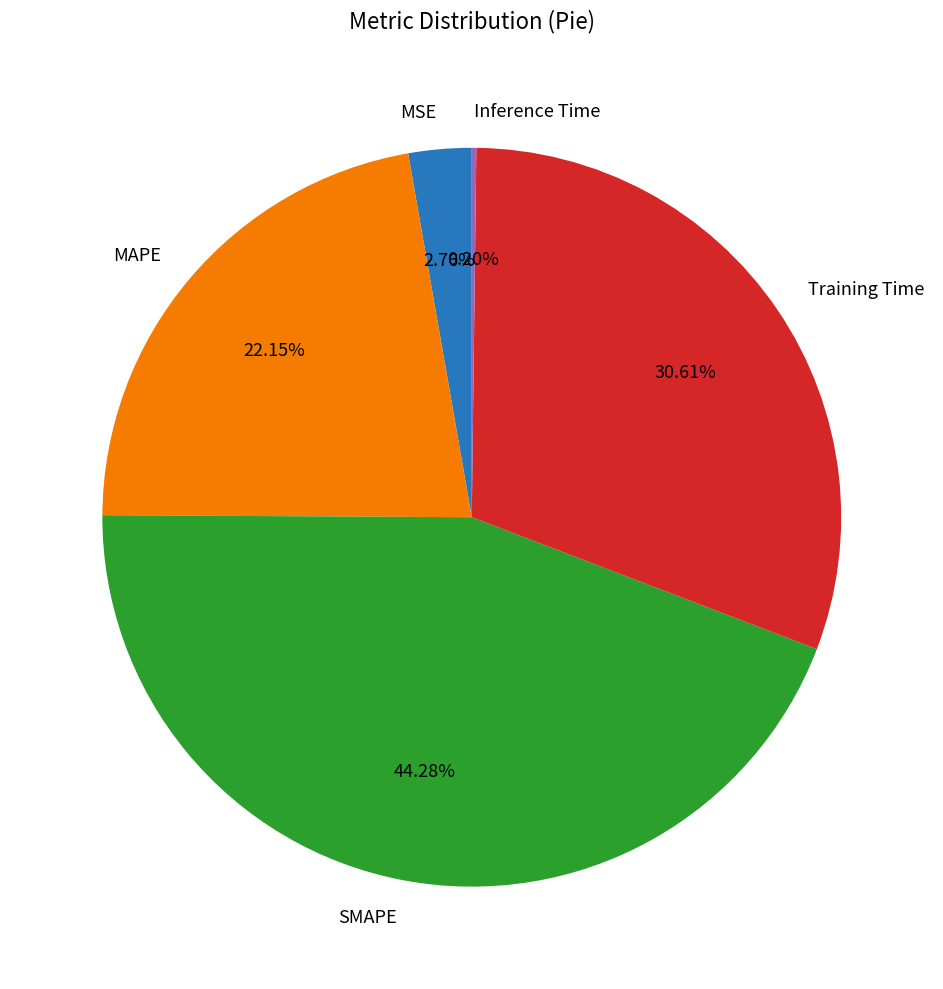

To the nearest percent, what is the average slice percentage?

20%